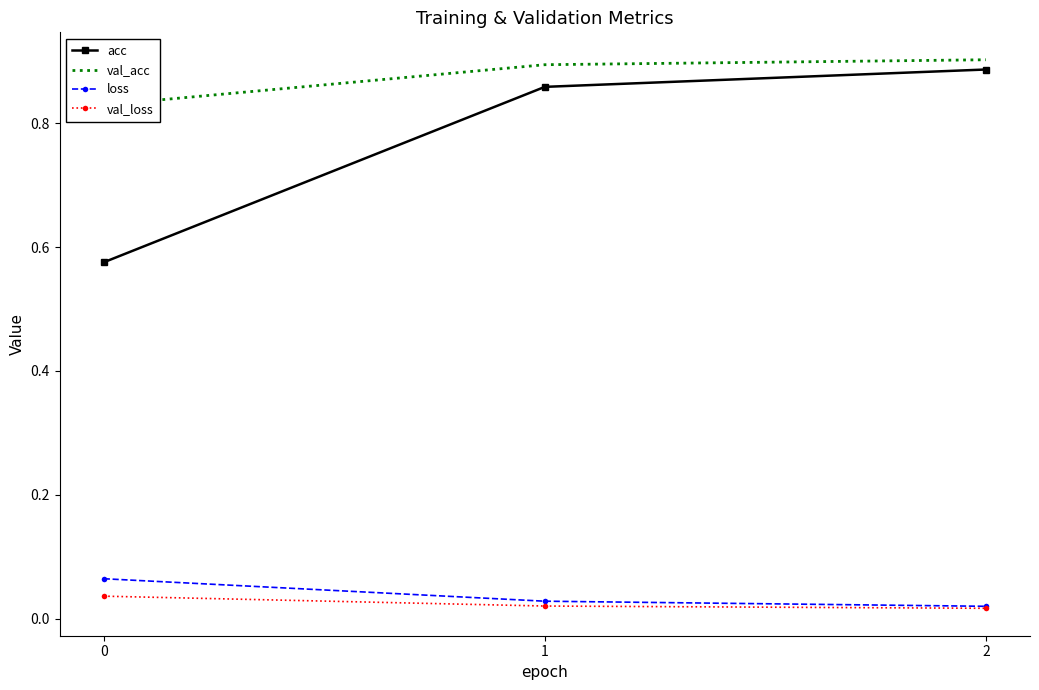

At 2, list the series in order from smallest to largest.

val_loss, loss, acc, val_acc